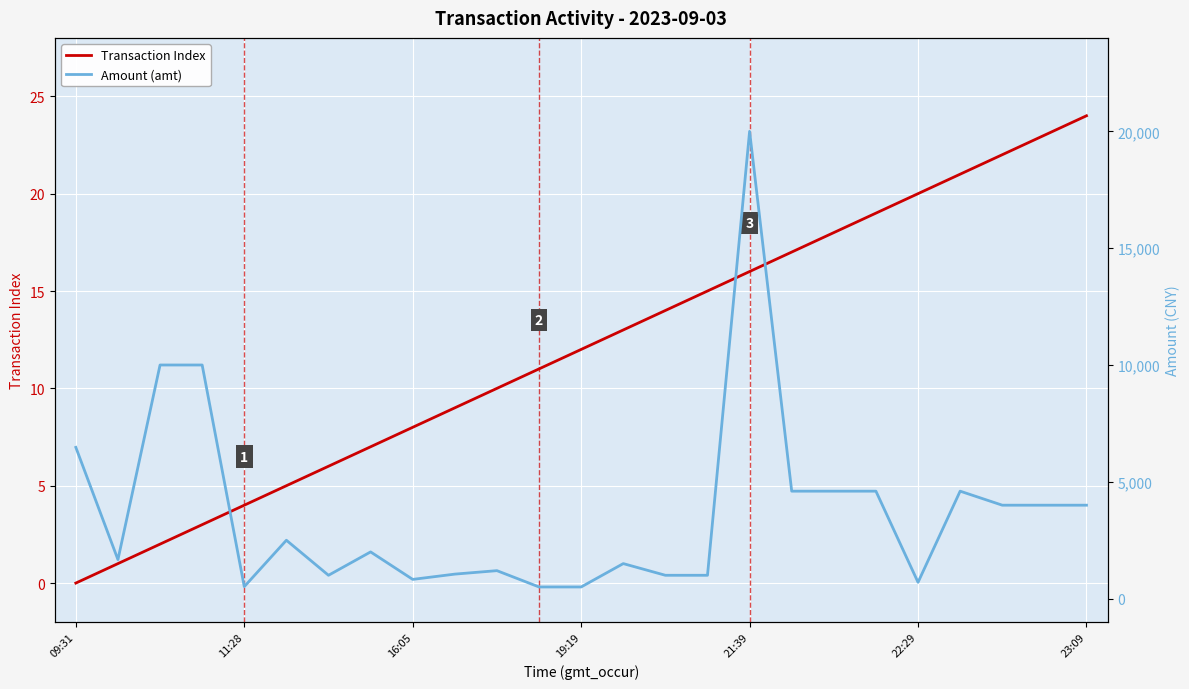

At which label does Transaction Index reach its minimum?

09:31